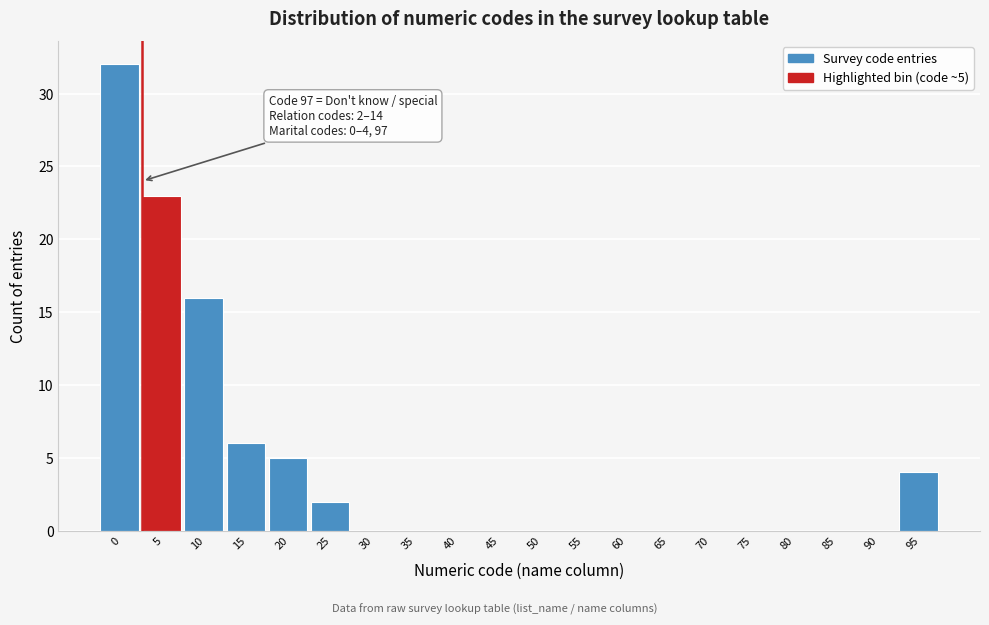

Reading left to right, extract all data points from this chart.

0=32	5=23	10=16	15=6	20=5	25=2	30=0	35=0	40=0	45=0	50=0	55=0	60=0	65=0	70=0	75=0	80=0	85=0	90=0	95=4